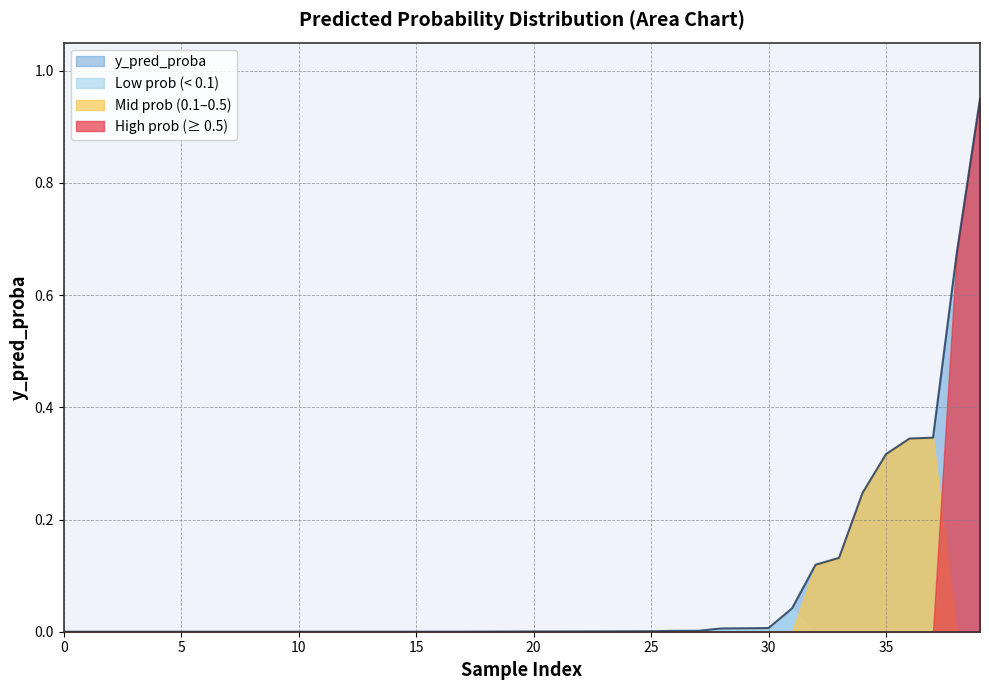

Which series has the widest spread of values?

High prob (≥ 0.5)